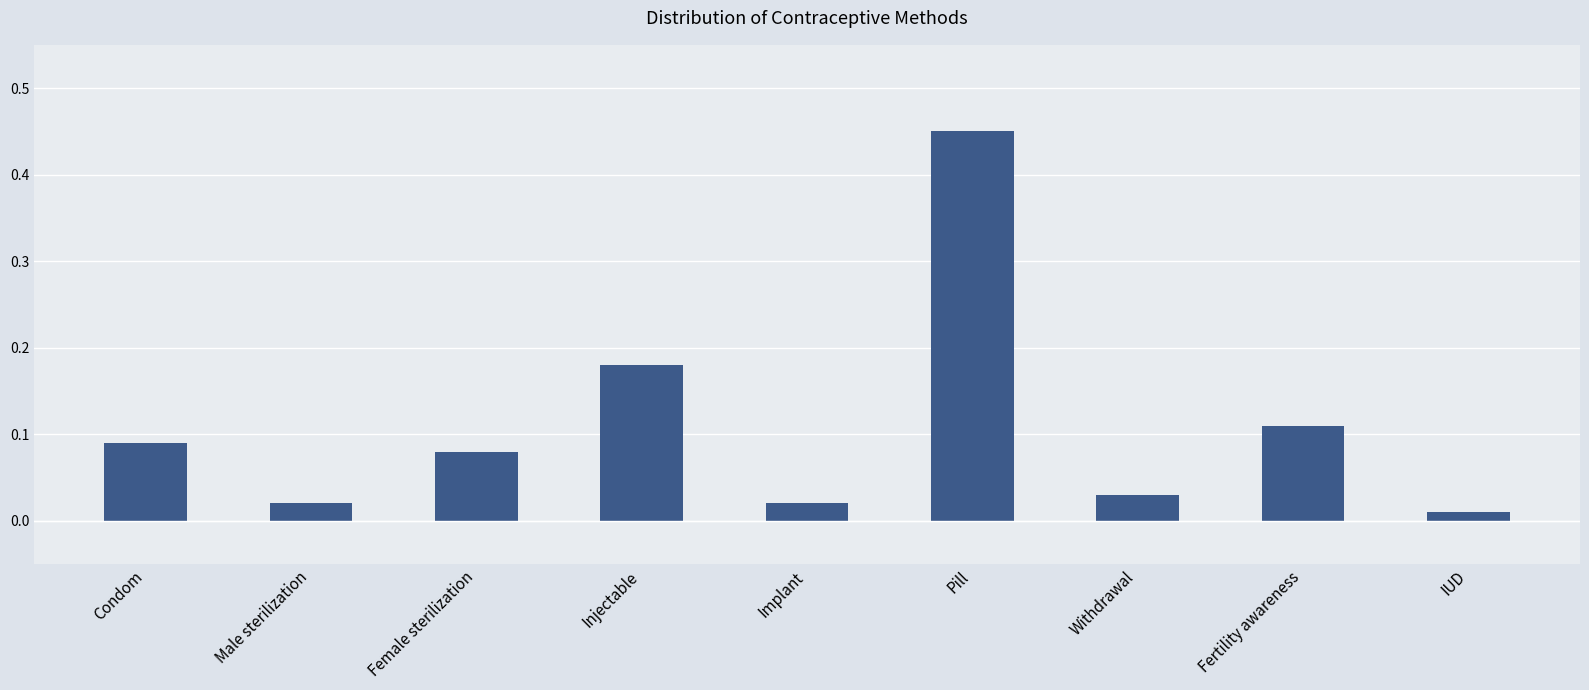

Does the chart contain any negative values?

No